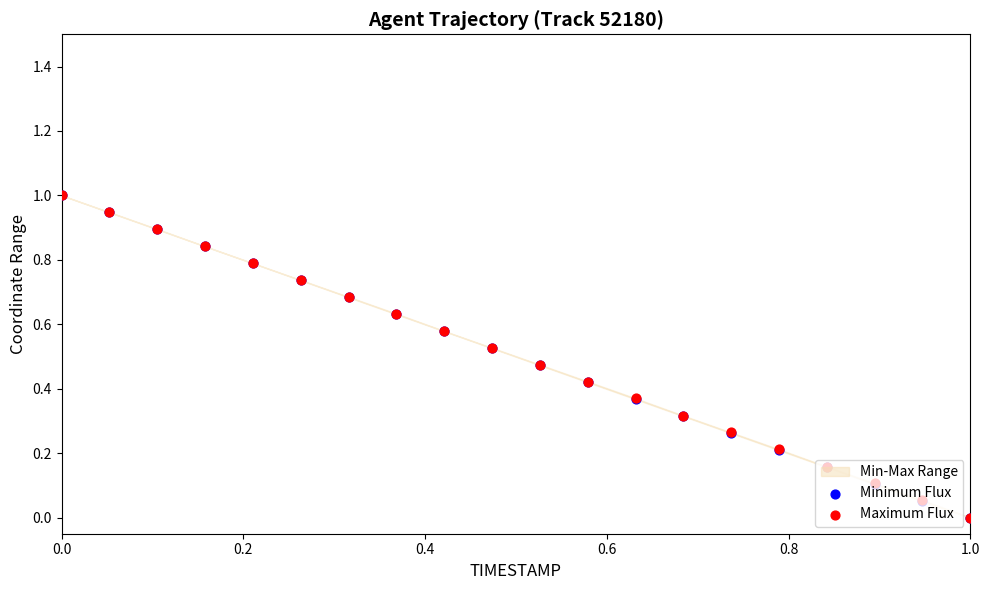

Which series reaches the minimum Y coordinate?

Minimum Flux